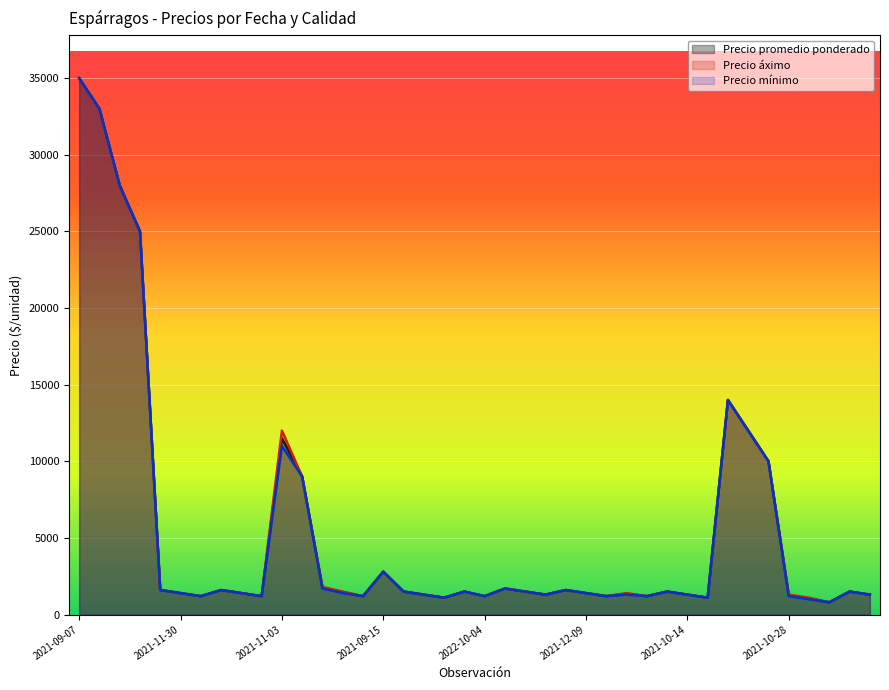

True or false: Precio promedio ponderado has a value of 2439 at 2021-10-26 Segunda.

False